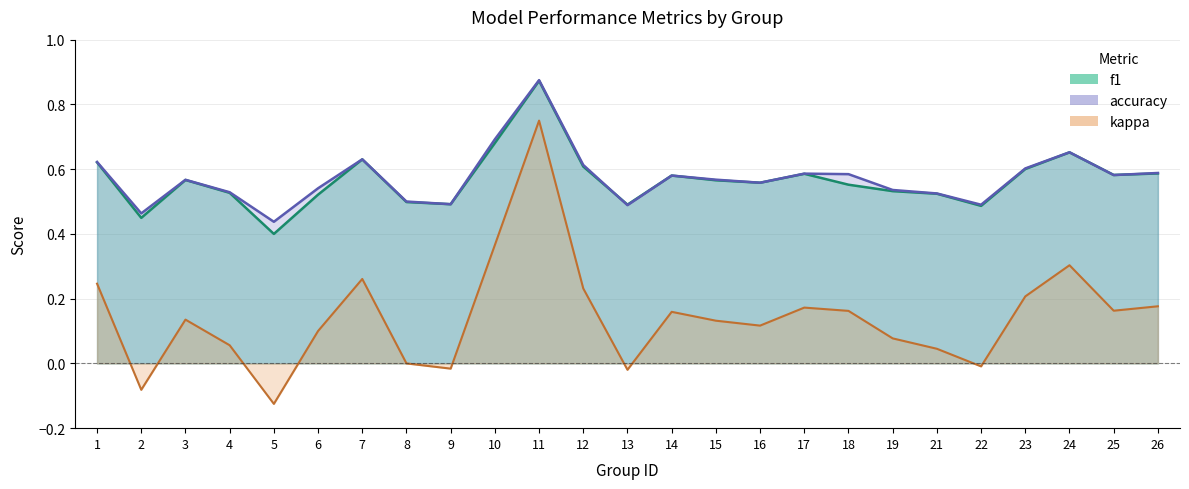

Between 22 and 24, which series saw the biggest shift?

kappa